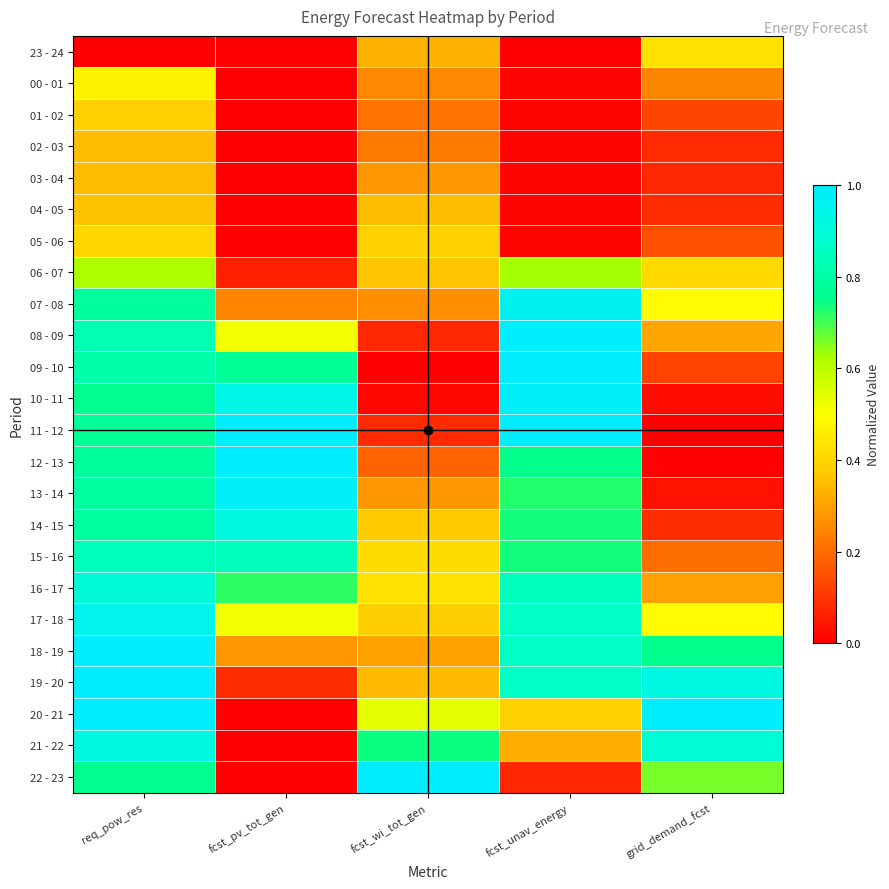

Rank the series at req_pow_res from highest to lowest value.

18 - 19, 19 - 20, 20 - 21, 17 - 18, 21 - 22, 16 - 17, 15 - 16, 08 - 09, 09 - 10, 13 - 14, 14 - 15, 07 - 08, 12 - 13, 11 - 12, 10 - 11, 22 - 23, 06 - 07, 00 - 01, 05 - 06, 01 - 02, 04 - 05, 02 - 03, 03 - 04, 23 - 24